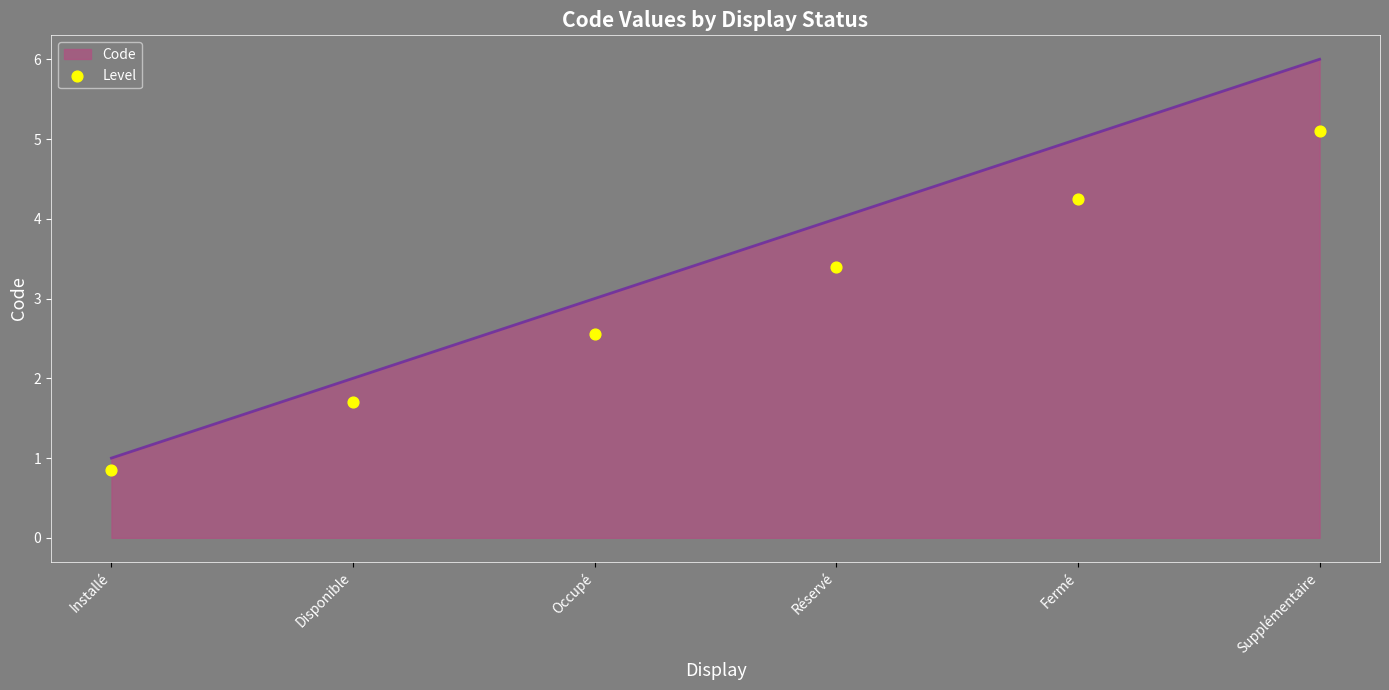

Between Disponible and Installé, which is larger?

Disponible